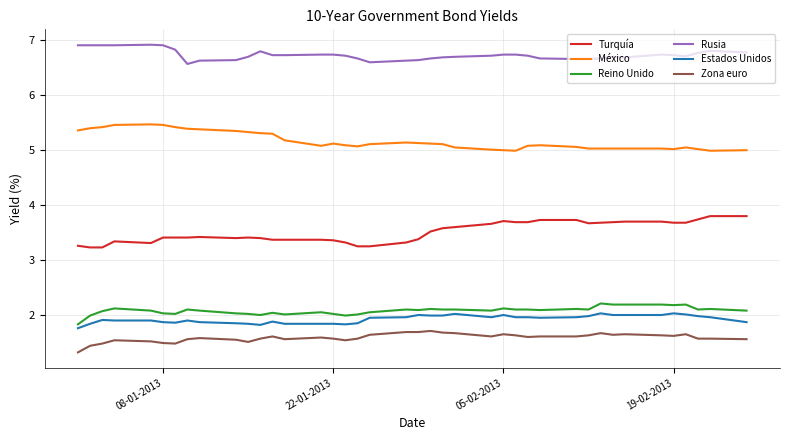

Which series has the largest total across all categories?

Rusia